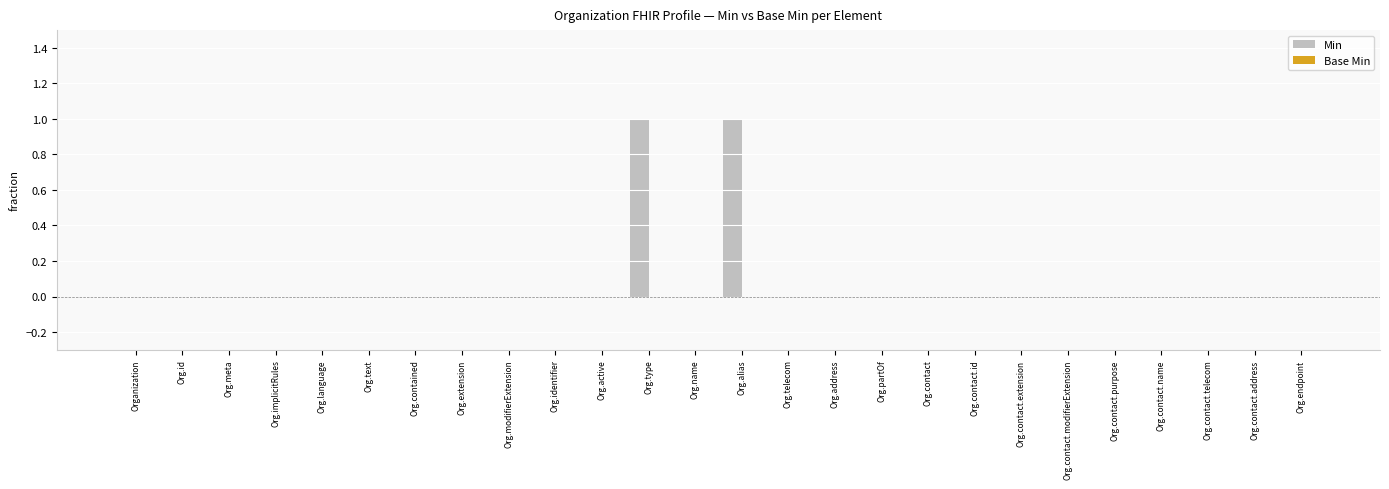

The value at Org.implicitRules is 0. True or false?

True